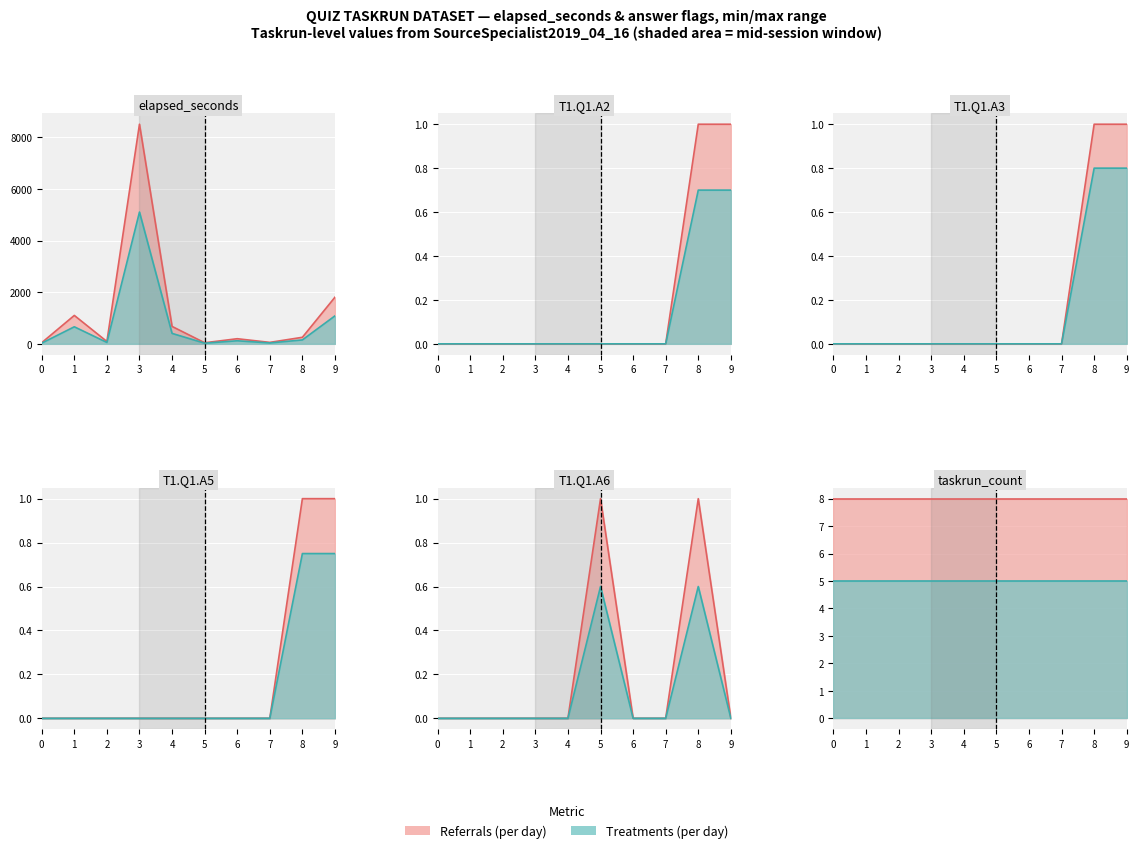

At how many categories does at least one series exceed 5782?

1